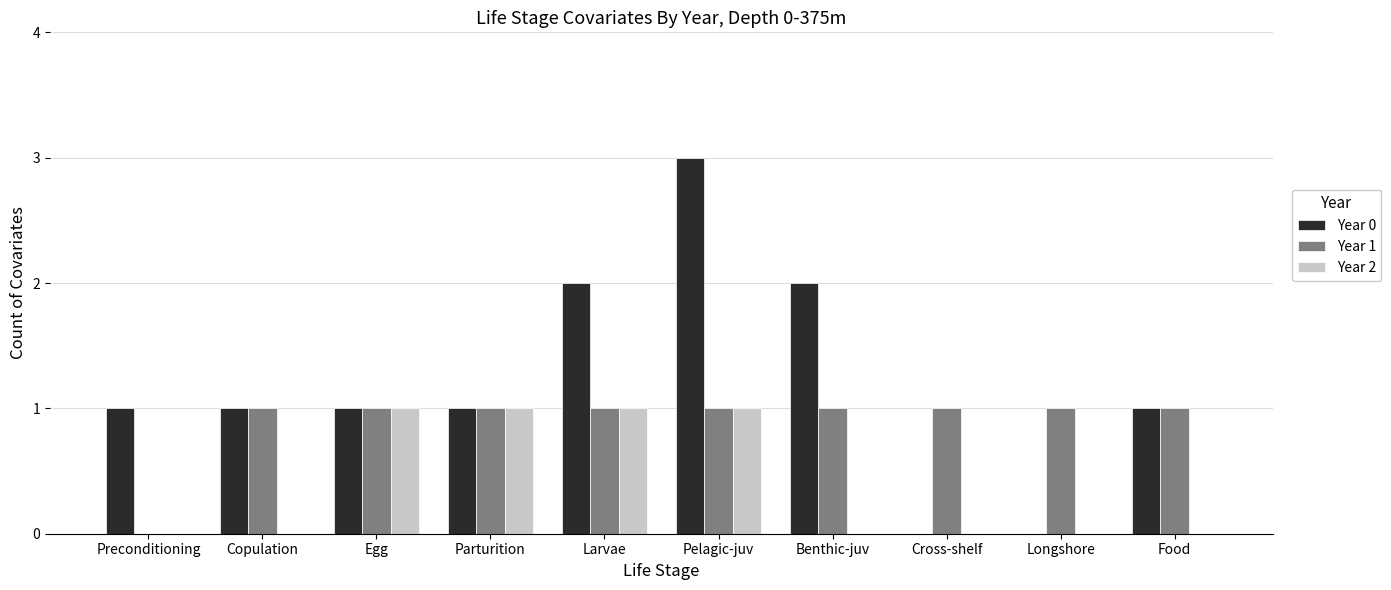

Which series has the largest total across all categories?

Year 0